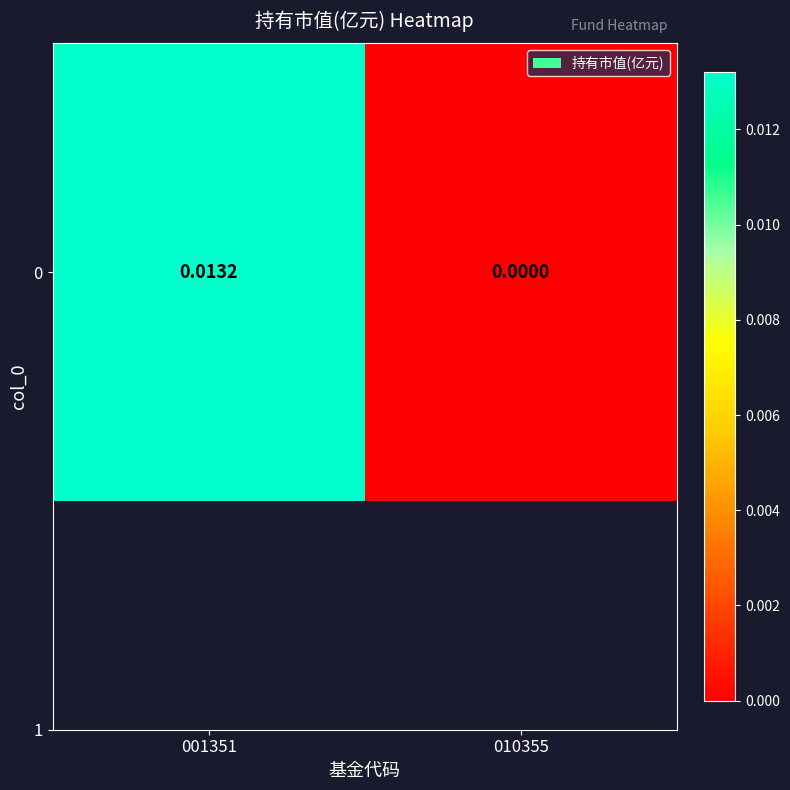

True or false: the data shows 0.0 at 010355.

False